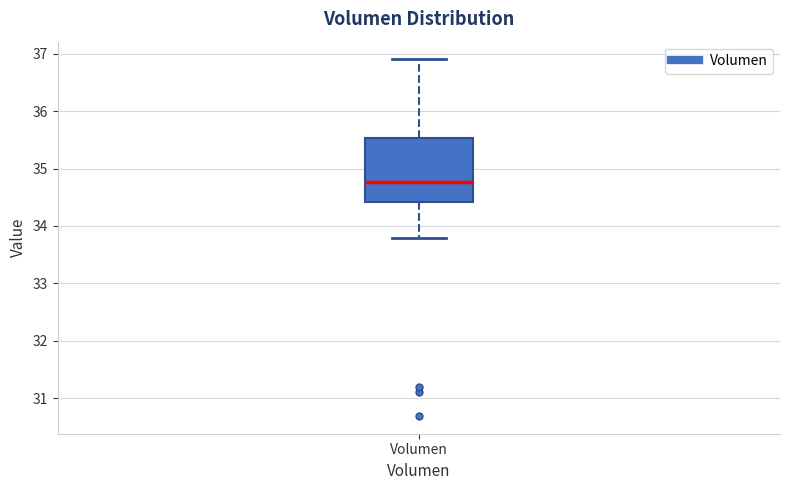

Read this box plot against the y-axis: the position of the median line, the range covered by the box, and the ends of both whiskers. The values are not printed on the chart, so give them approximately, as read against the axis.

median 34.8, box 34.4 to 35.5, whiskers 33.8 to 36.9